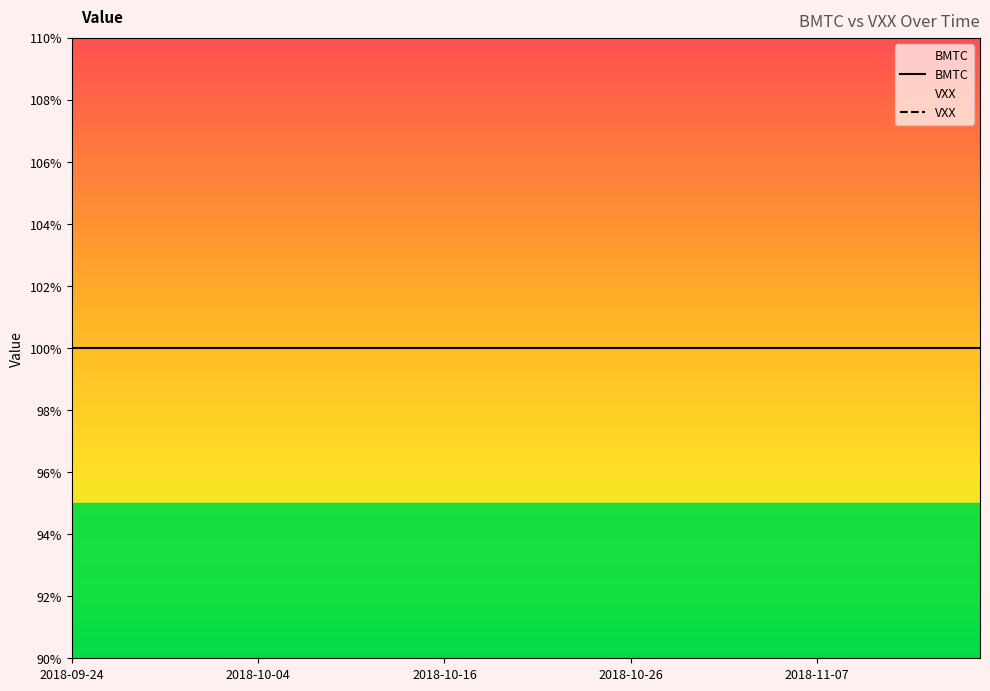

True or false: VXX has more than 1 interior local peaks.

False